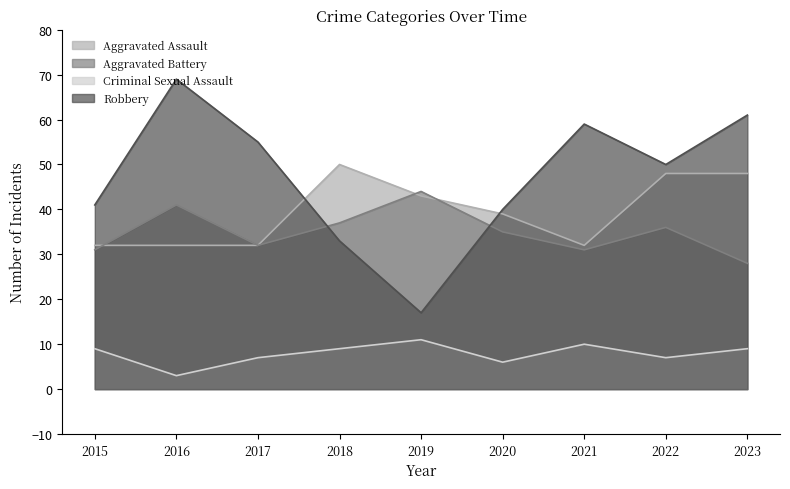

At which label is Criminal Sexual Assault closest to 7?

2017